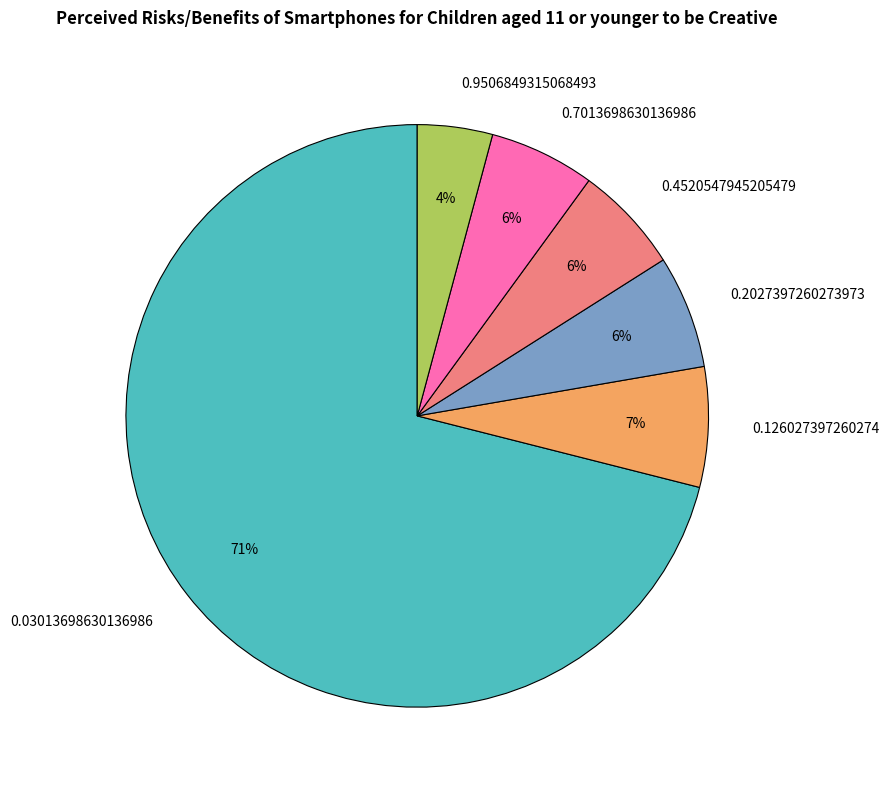

What is the majority slice?

0.03013698630136986